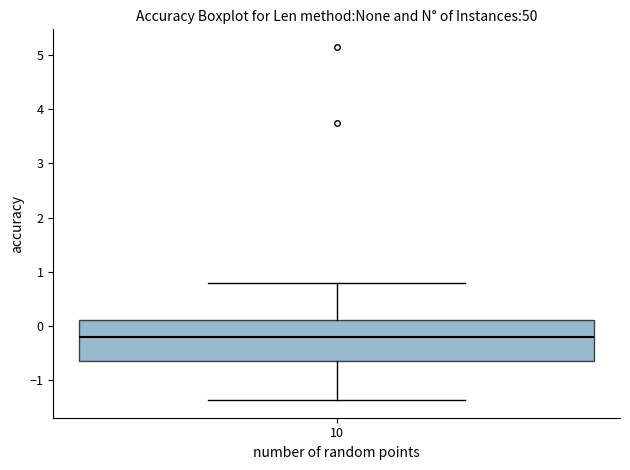

Transcribe this box plot: give where the median line is, the range the box spans, and where the two whiskers end, as read against the y-axis. The values are not printed on the chart, so give them approximately, as read against the axis.

median -0.2, box -0.7 to 0.1, whiskers -1.4 to 0.8